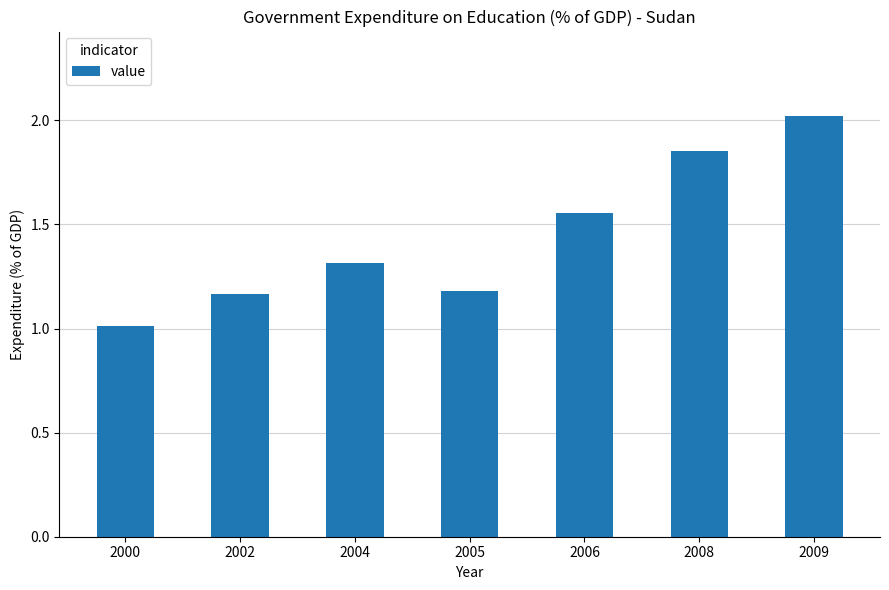

What is the change in value from 2004 to 2008?

+0.5